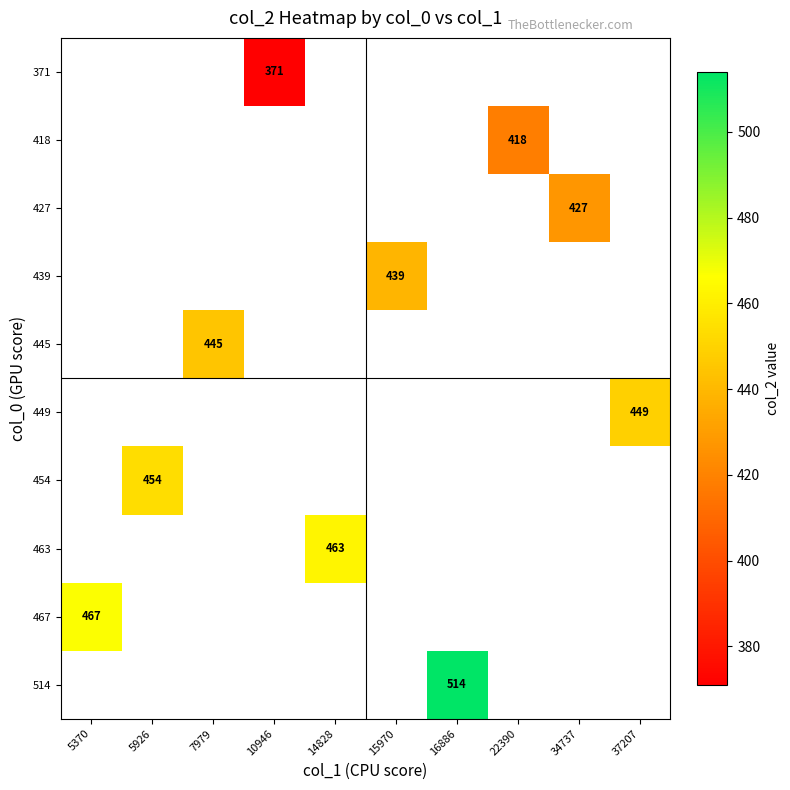

The value of 463 at 14828 is 689. True or false?

False